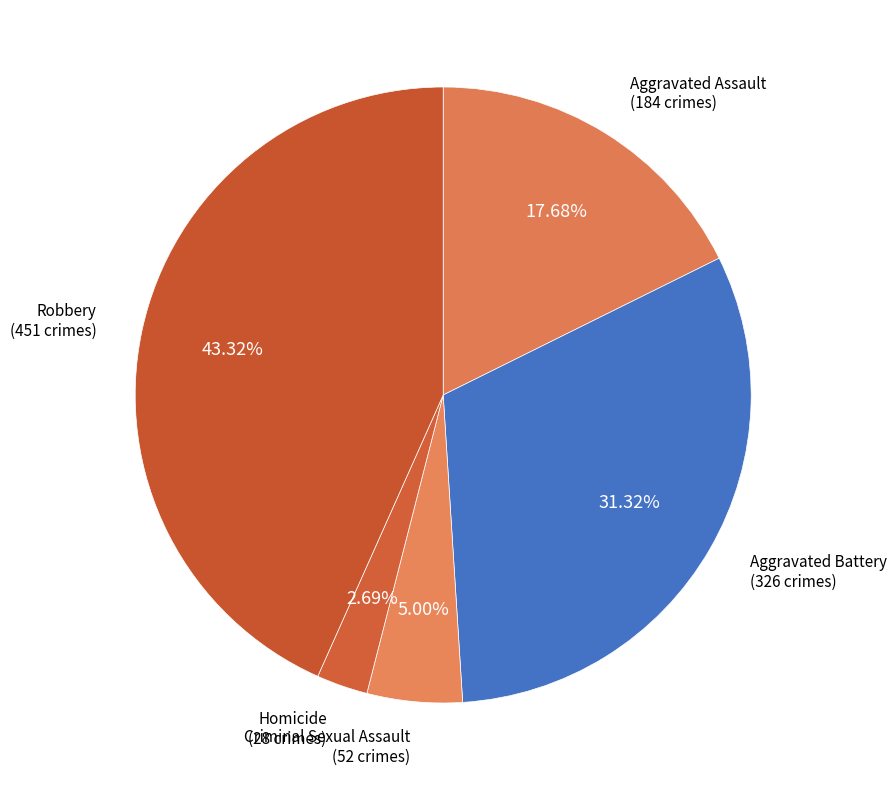

Which slice is the smallest?

Homicide